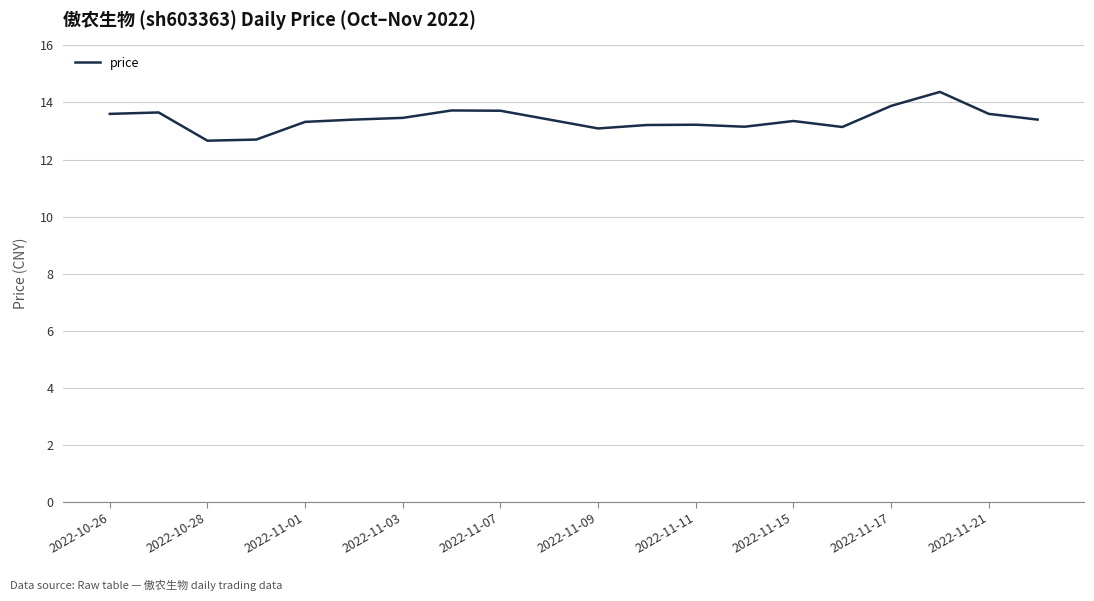

True or false: the data has more than 1 interior local peaks.

True